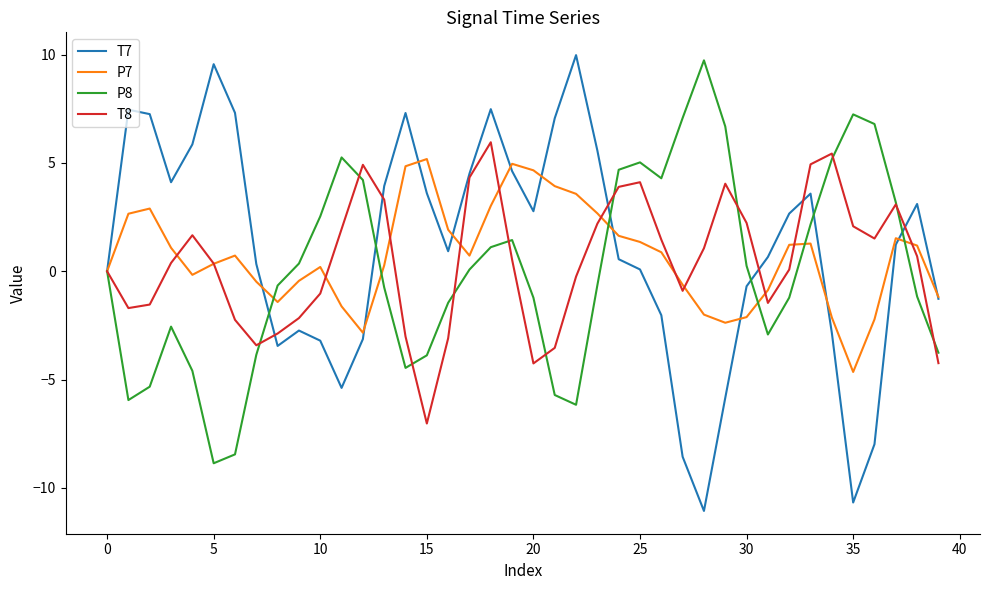

What is the maximum value for P8?

9.7